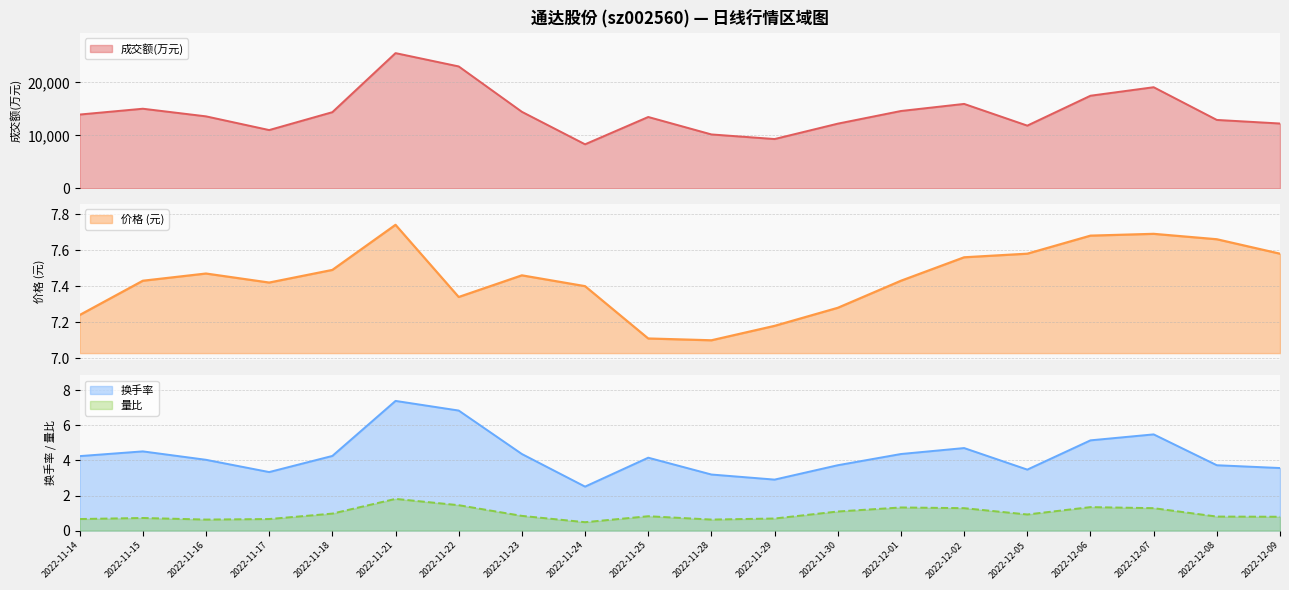

Is it true that 价格 equals 7.7 at 2022-12-06?

True